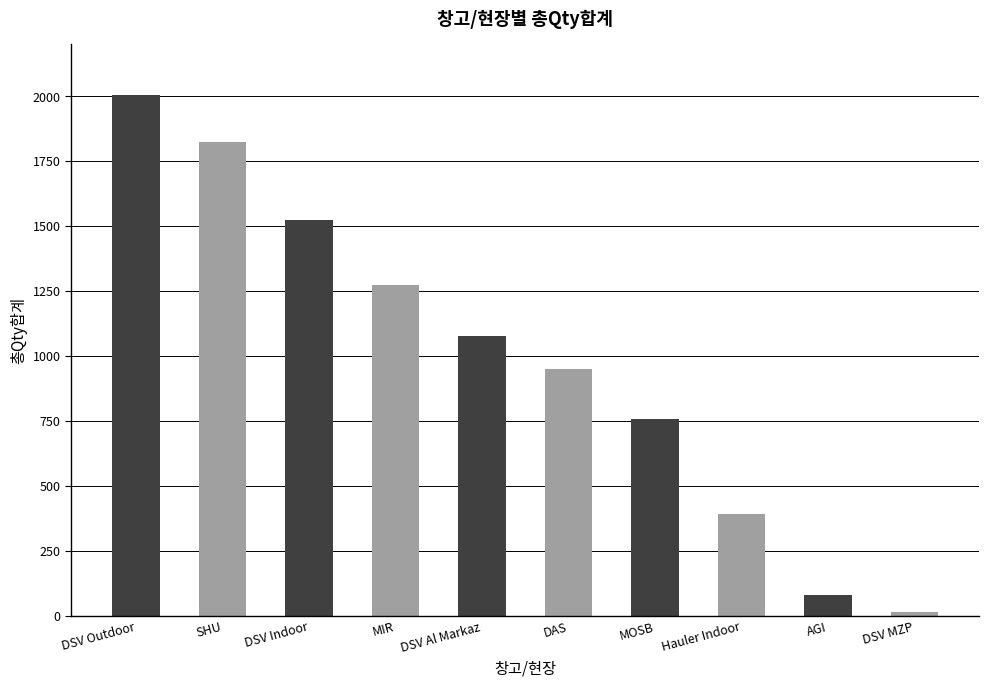

What is the change in value from DAS to DSV MZP?

-935